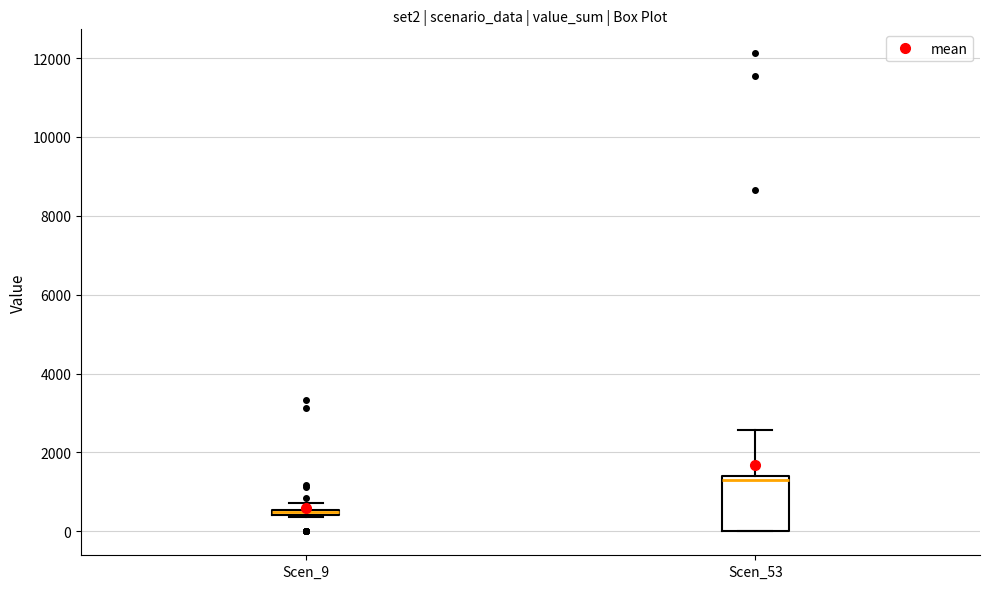

Which box is the tallest, from its lower edge to its upper edge?

Scen_53